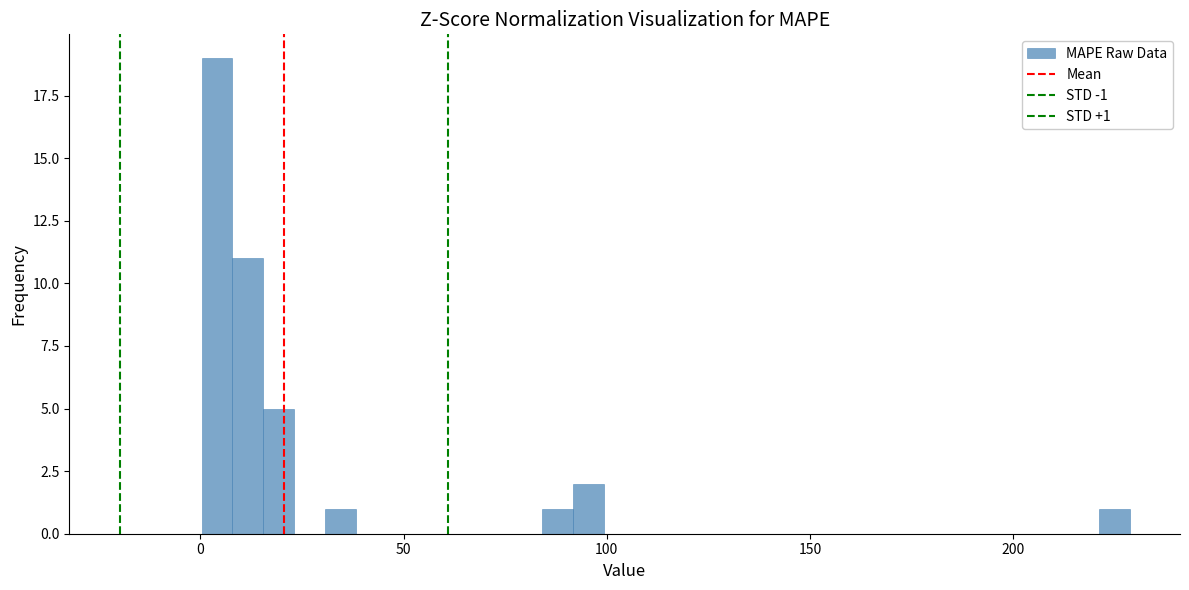

Read against the x-axis, roughly where is the centre of the tallest bar?

5